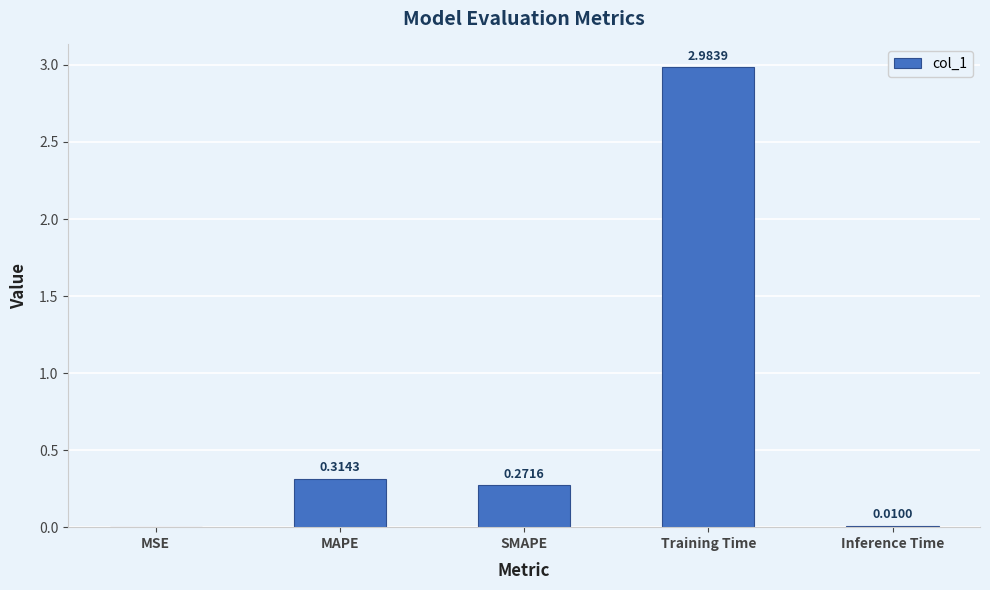

What is the sum of all values?

3.6